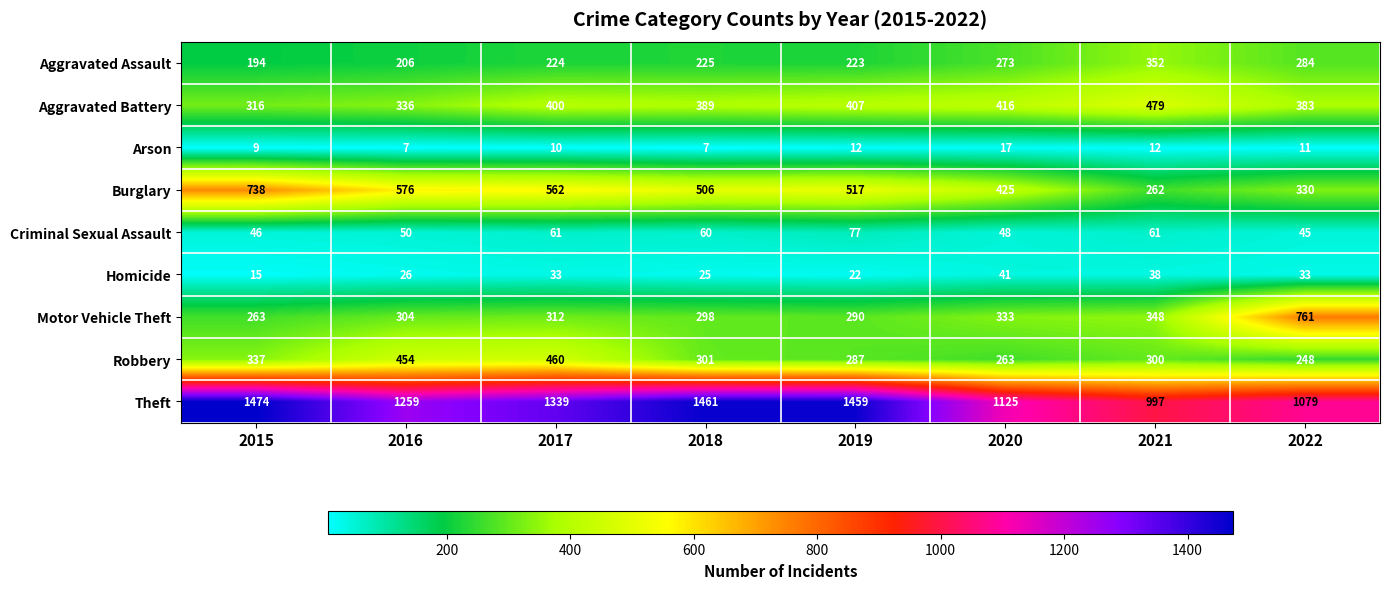

True or false: Robbery has a value of 333 at 2022.

False